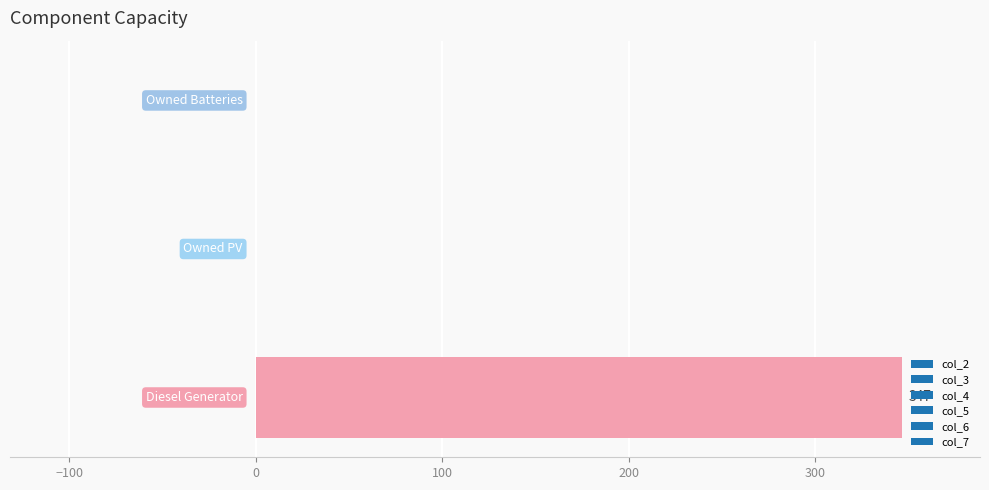

What is the maximum value shown in the chart?

346.8